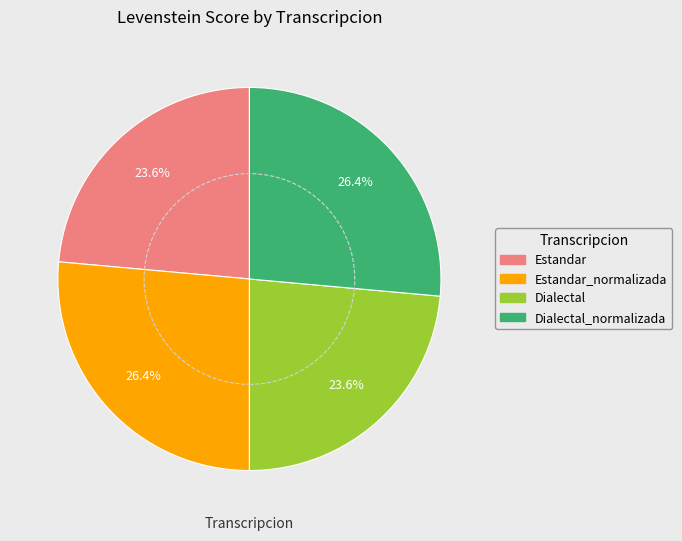

Combined, do Estandar and Dialectal account for over 50%?

No